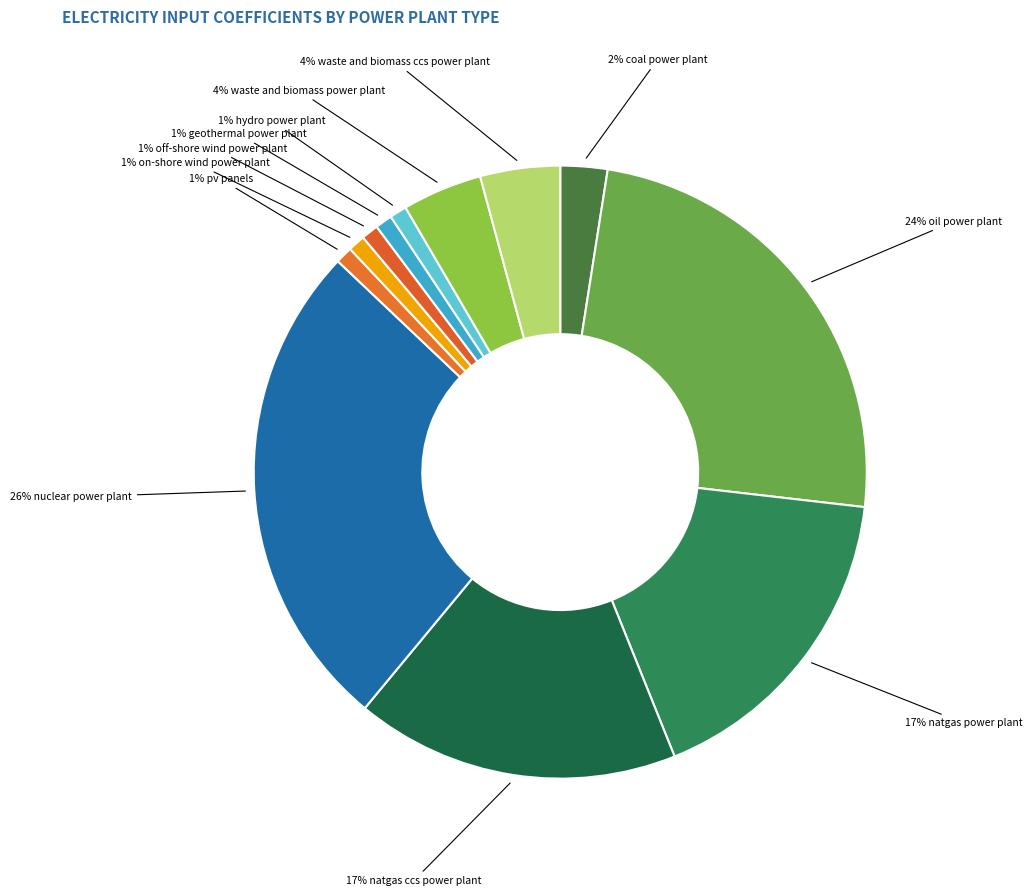

How many segments does this pie chart have?

12